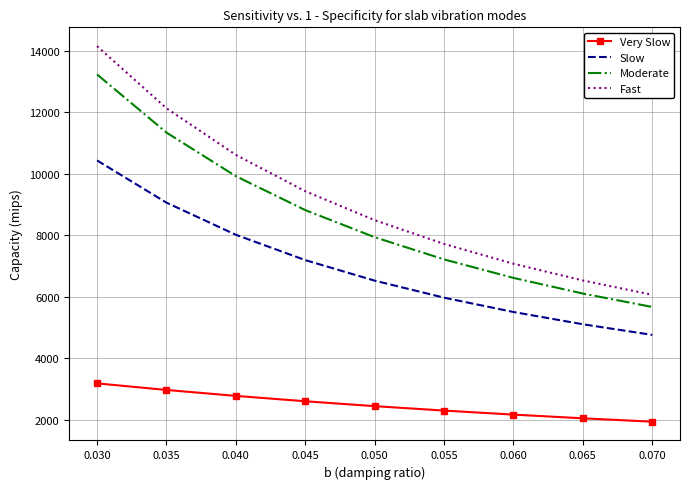

What are all the series names shown in the legend?

Very Slow, Slow, Moderate, Fast